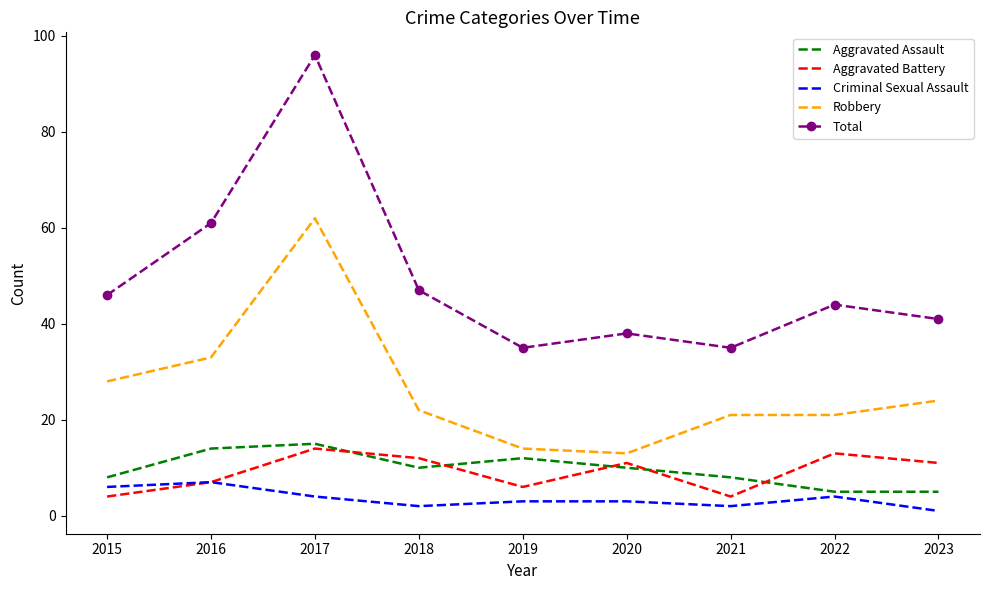

Which series has the largest range (max minus min)?

Total